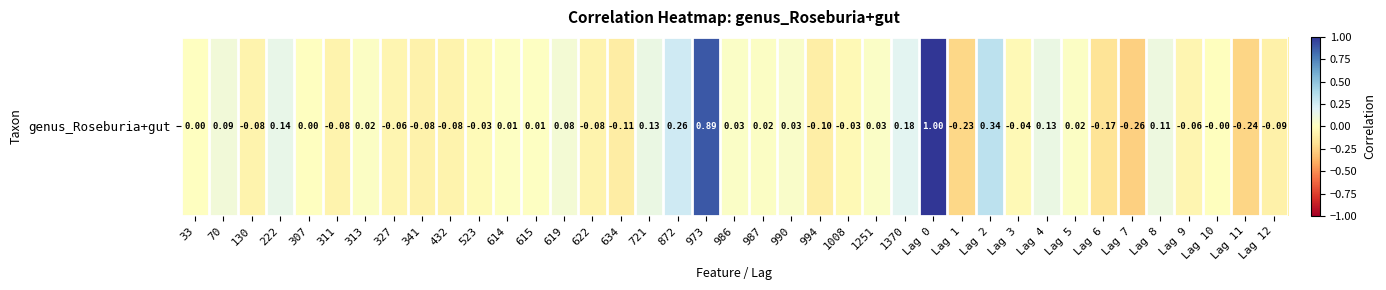

How many positive values are there?

19